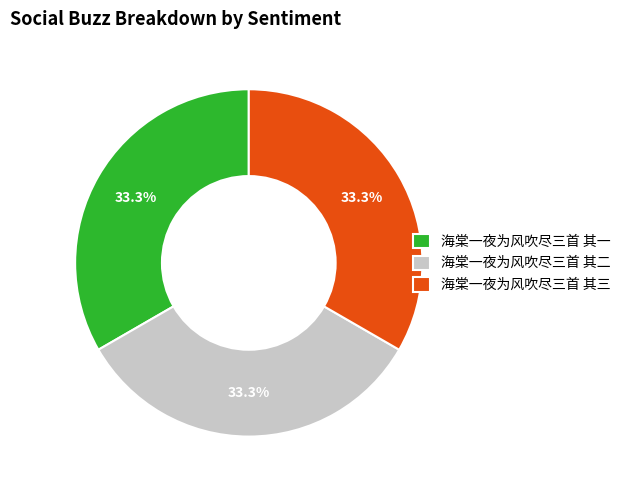

To the nearest percent, what is the average slice percentage?

33%